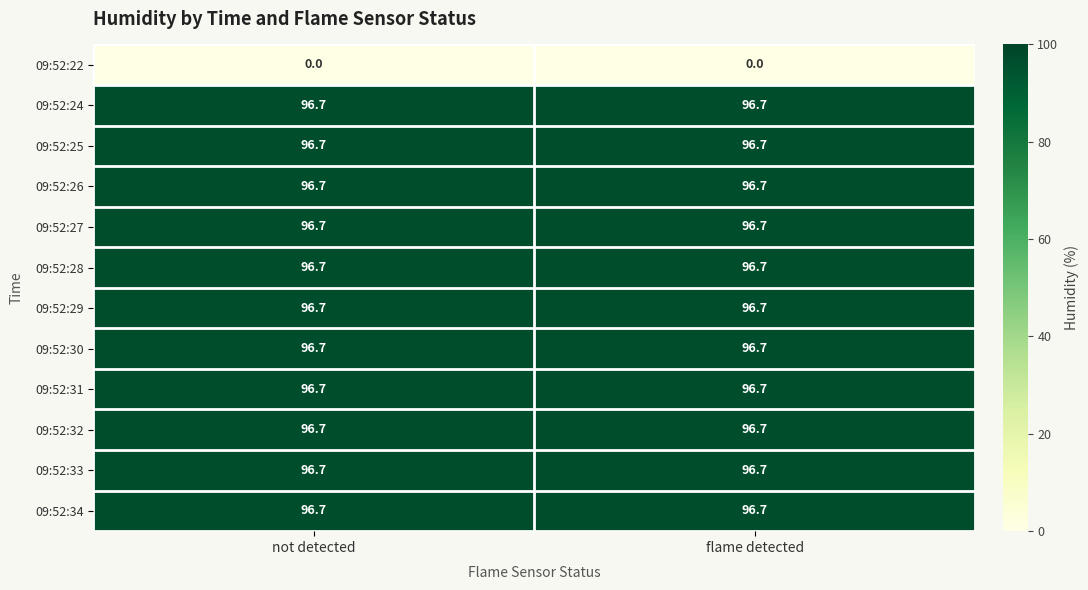

What is the spread (max minus min) of values at not detected?

96.7